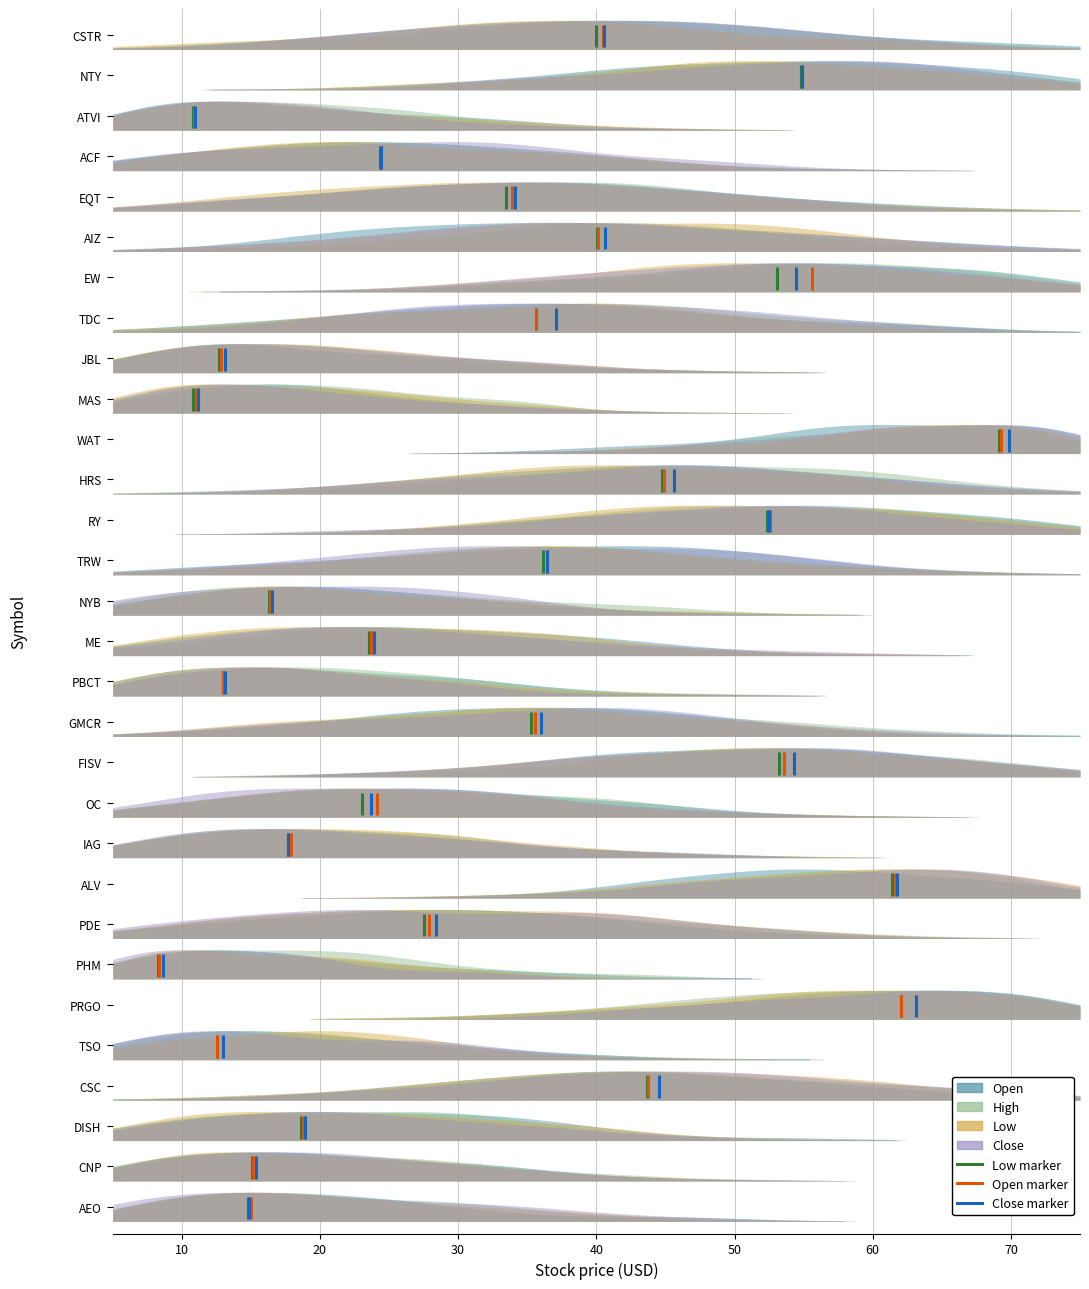

At 10, list the series in order from smallest to largest.

Low, Open, Close